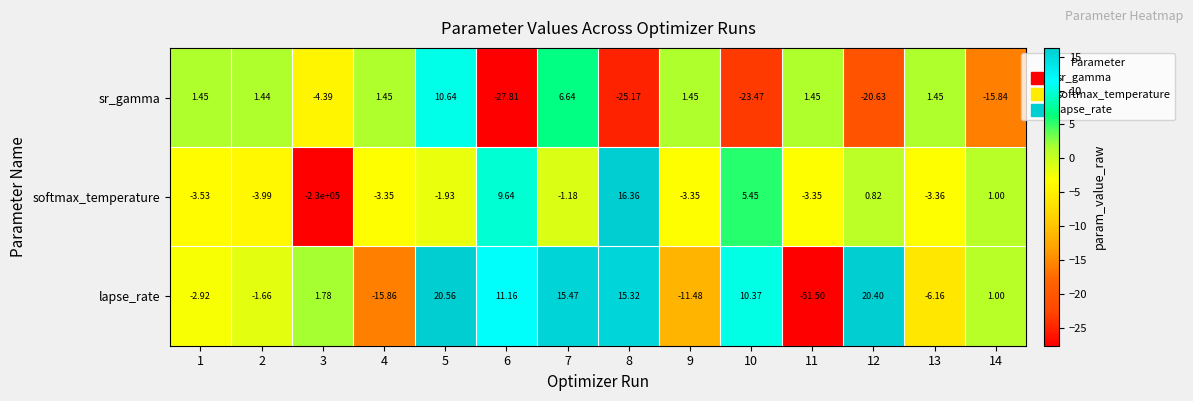

Between 9 and 10, which series saw the biggest shift?

sr_gamma